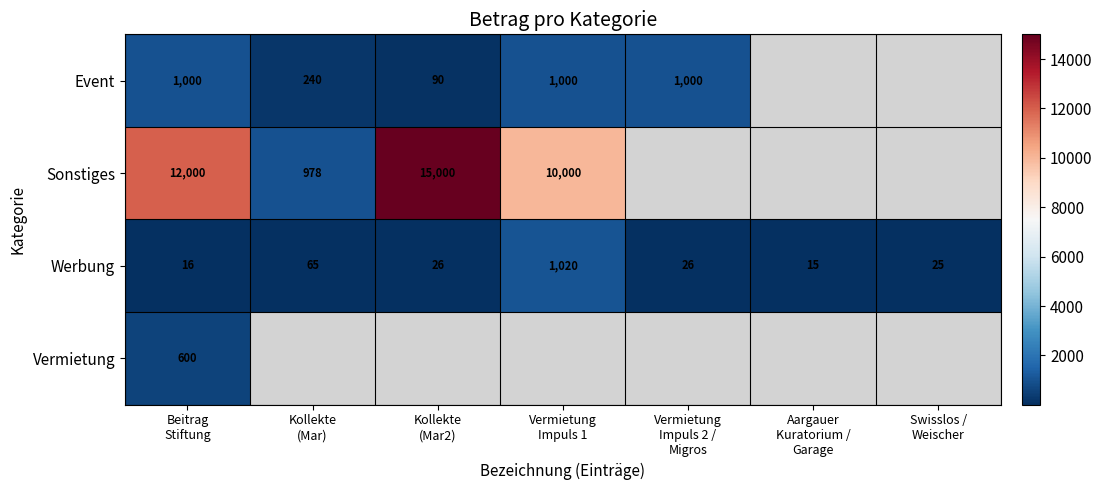

What is the spread (max minus min) of values at Vermietung
Impuls 2 /
Migros?

974.0